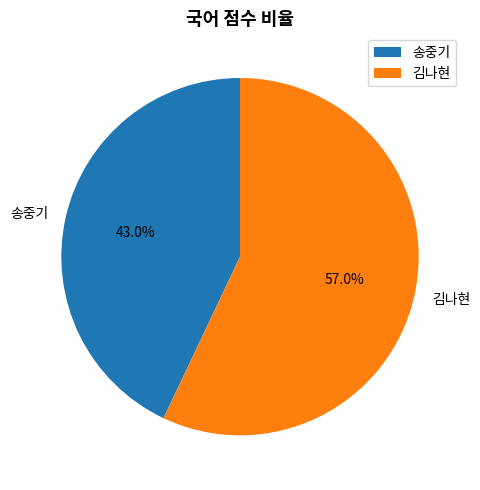

What portion of the pie excludes 김나현?

43.0%